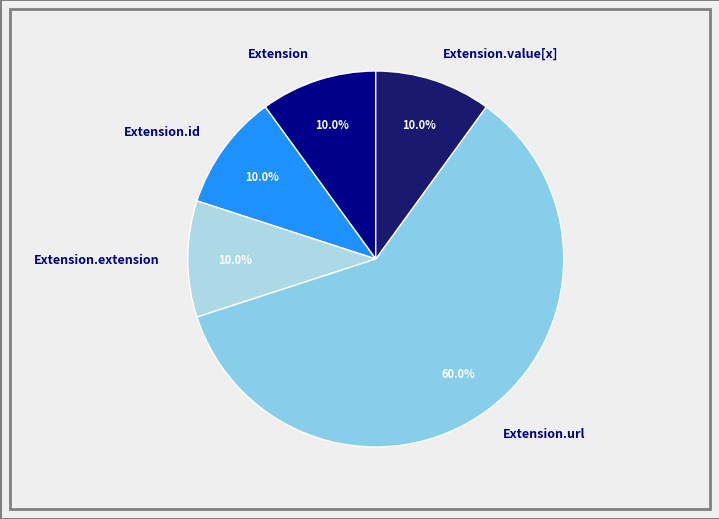

How many slices are in this pie chart?

5